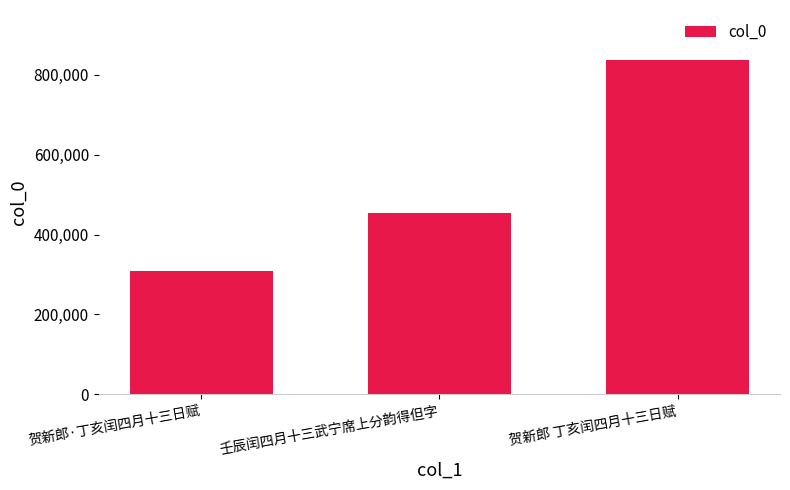

Which label corresponds to the largest value in the chart?

贺新郎 丁亥闰四月十三日赋